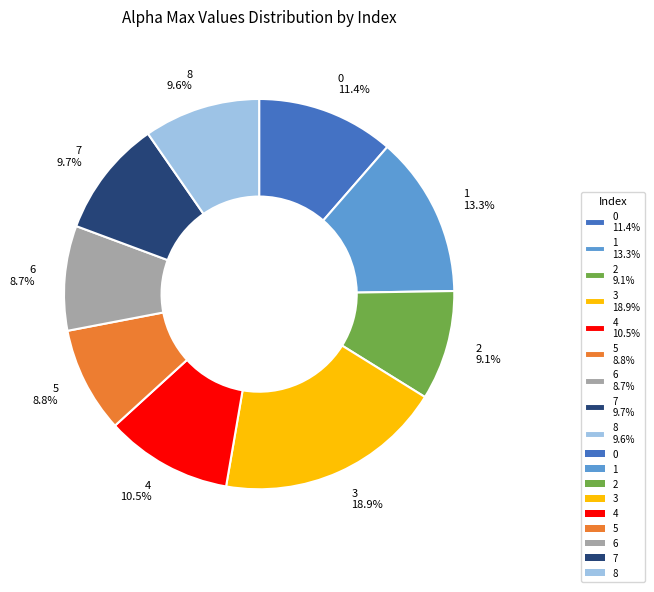

True or false: 8 accounts for 3% of the total.

False